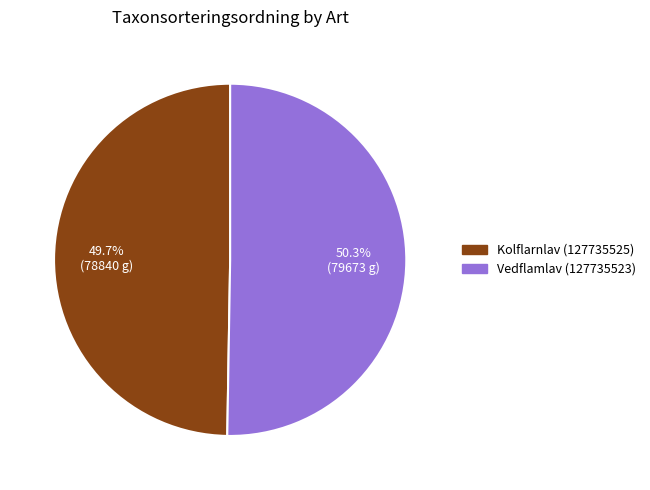

To the nearest percent, what percentage of the pie is Kolflarnlav (127735525)?

50%